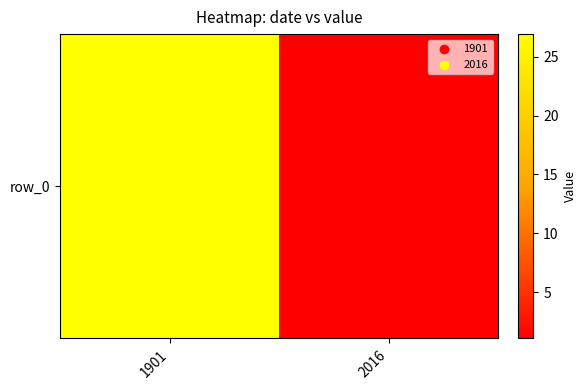

Reading left to right, list all the values displayed in this chart.

1901=26.9	2016=1.1